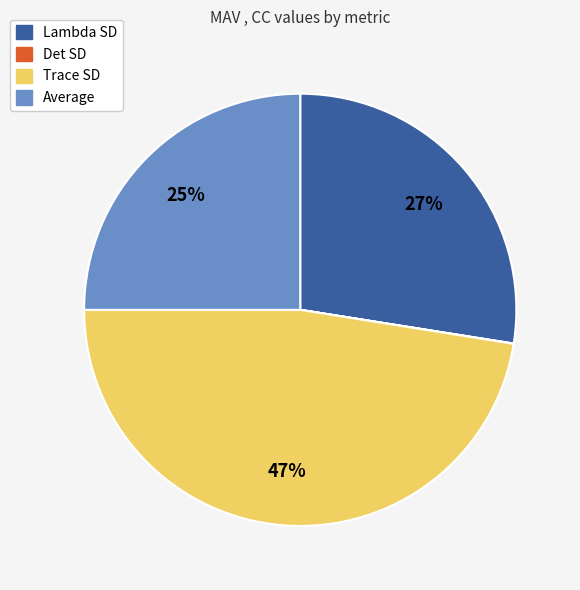

What is the largest slice in the pie chart?

Trace SD